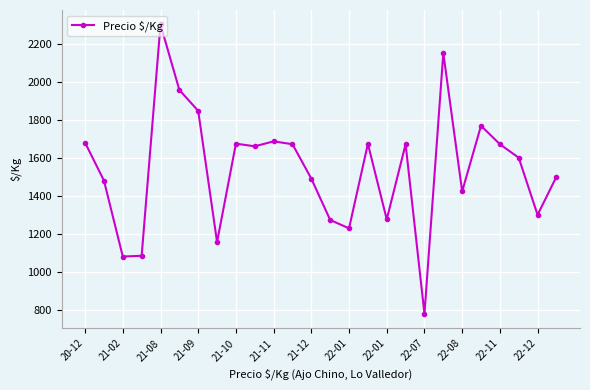

What is the greatest value displayed?

2300